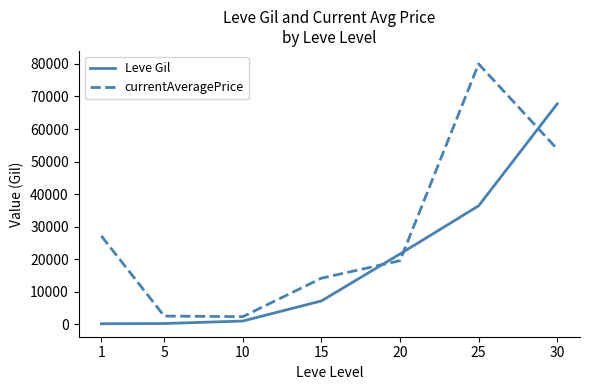

At which category is the sum across all series the highest?

30